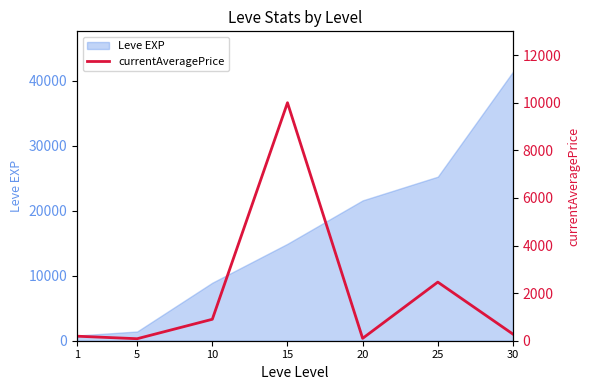

How many points are lower than both their immediate neighbors (excluding endpoints)?

2